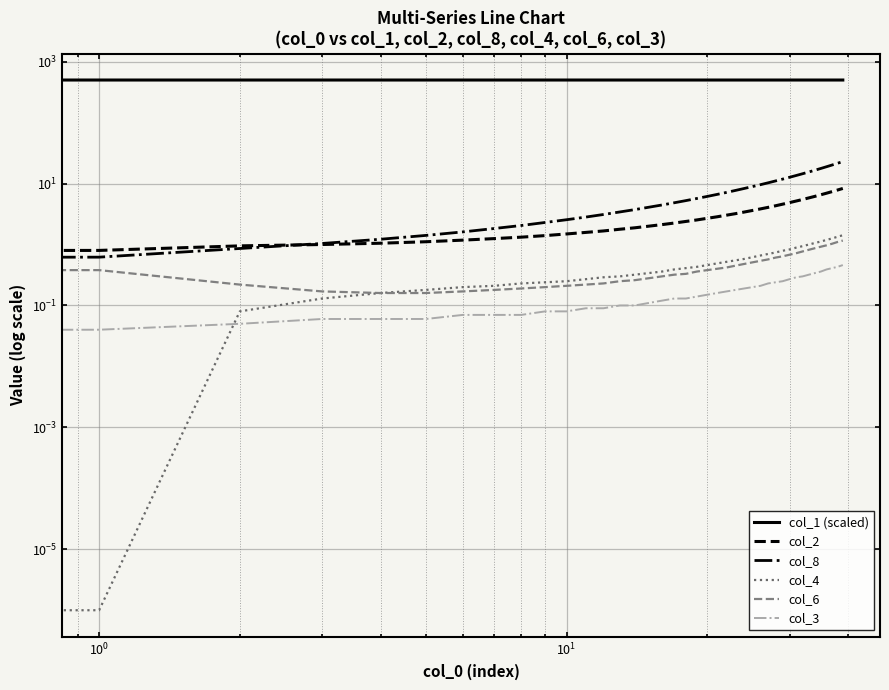

Which series has the largest total across all categories?

col_1 (scaled)